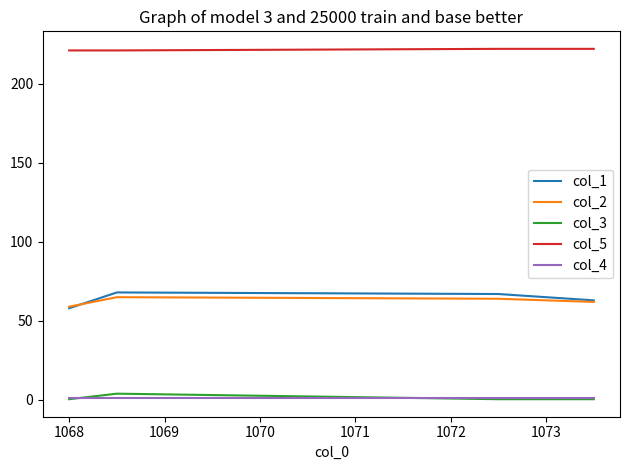

What is the greatest value displayed?

222.0